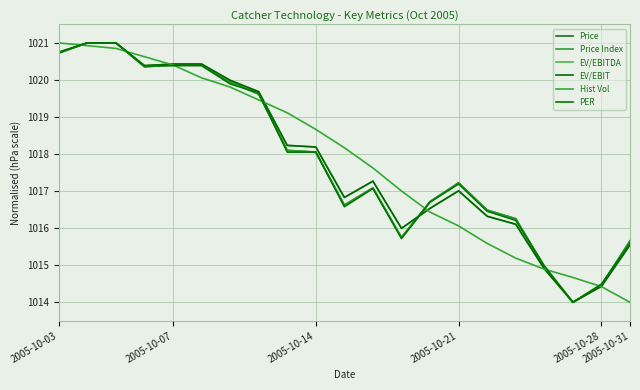

Does the chart display data point markers on the line(s)?

No